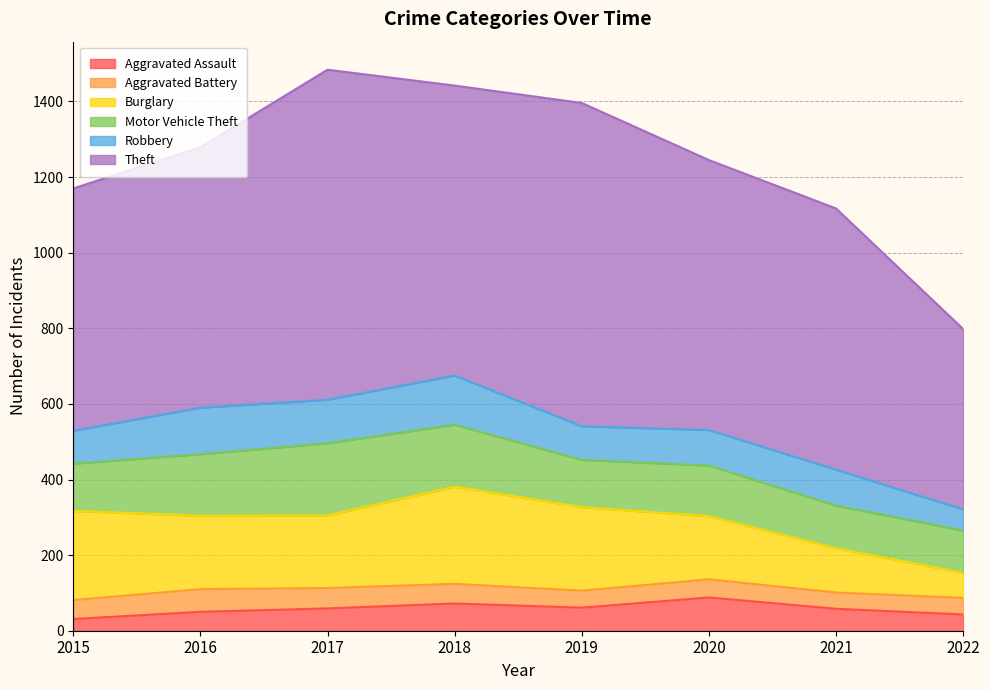

How many data points in Aggravated Battery are above 50?

3